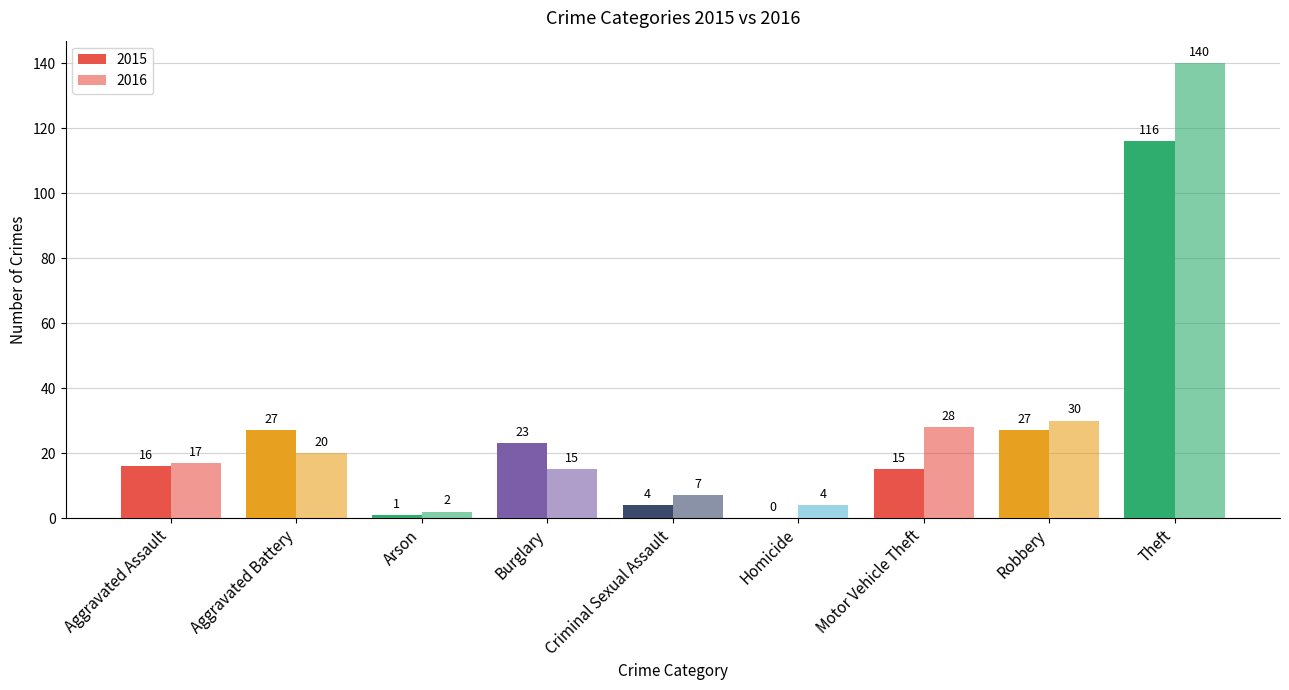

Read the 2016 value at Theft.

140